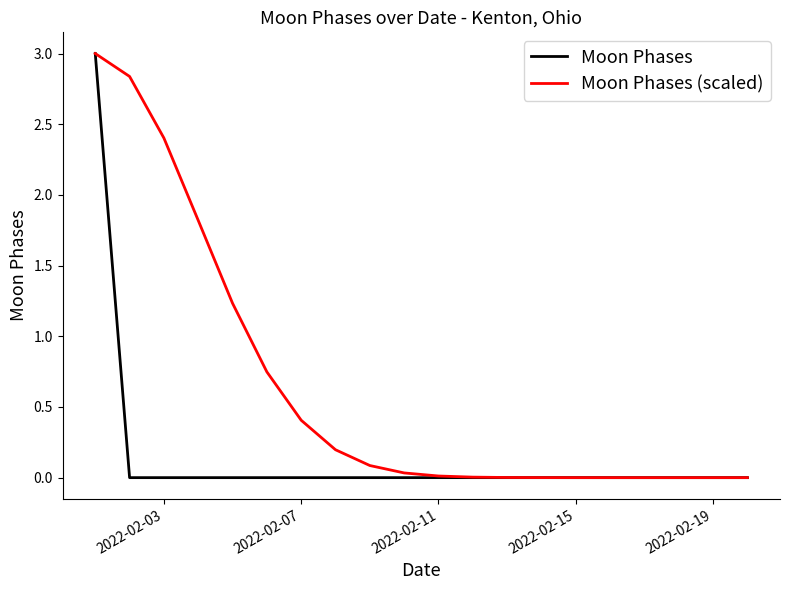

Which series has the largest total across all categories?

Moon Phases (scaled)